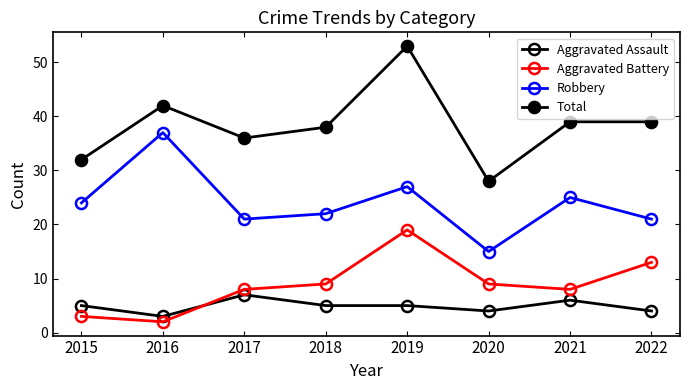

True or false: Aggravated Assault has more than 2 points higher than both neighbors.

False